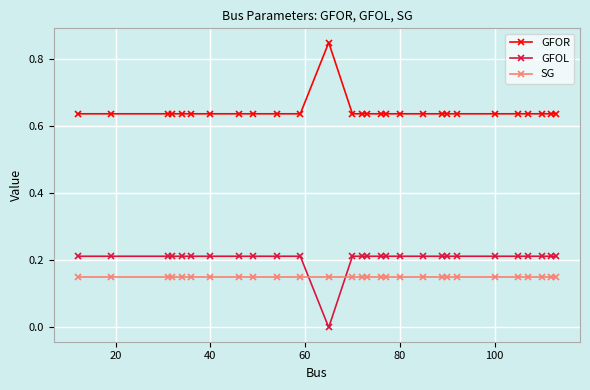

True or false: SG and GFOL intersect in this chart.

True